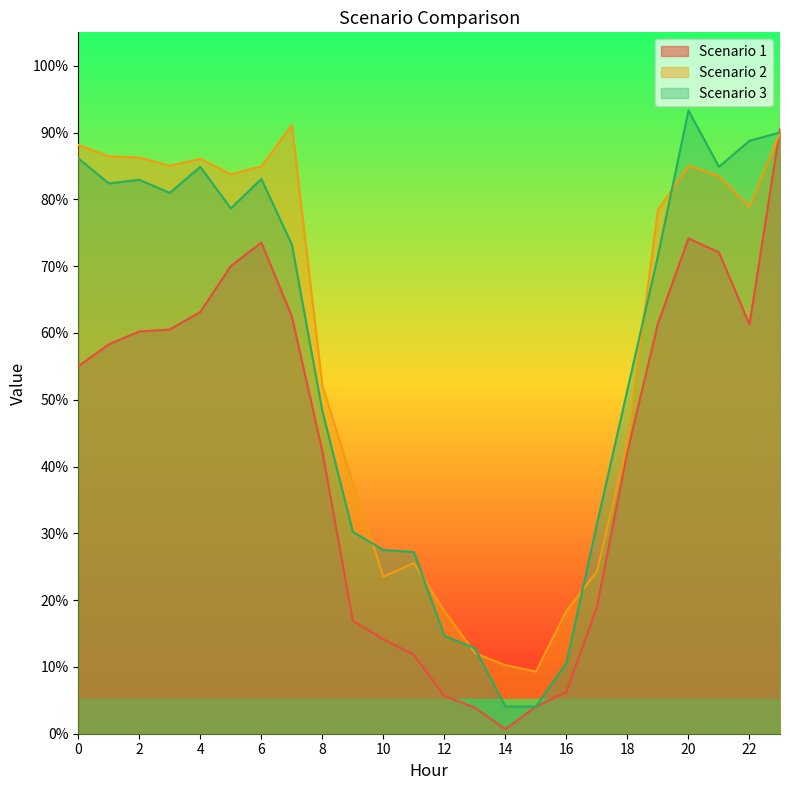

Is the value of Scenario 1 at 7 greater than the value of Scenario 3 at 3?

No